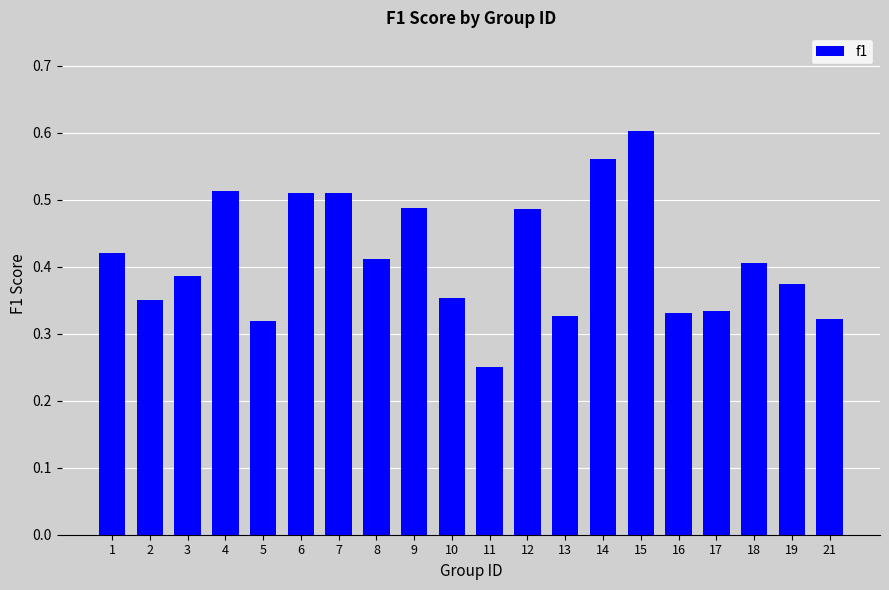

Which category has the highest value across all series?

15